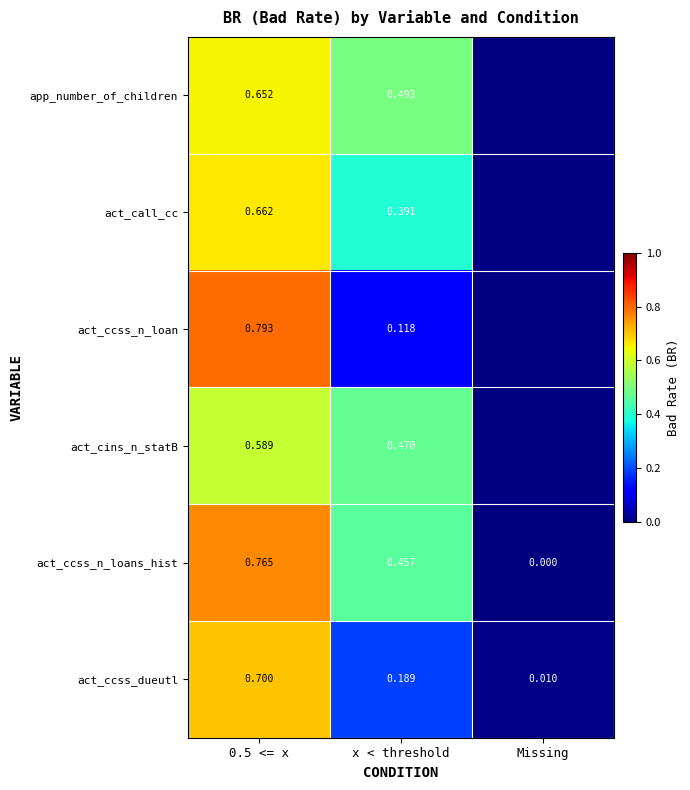

Between Missing and x < threshold, which is larger?

x < threshold